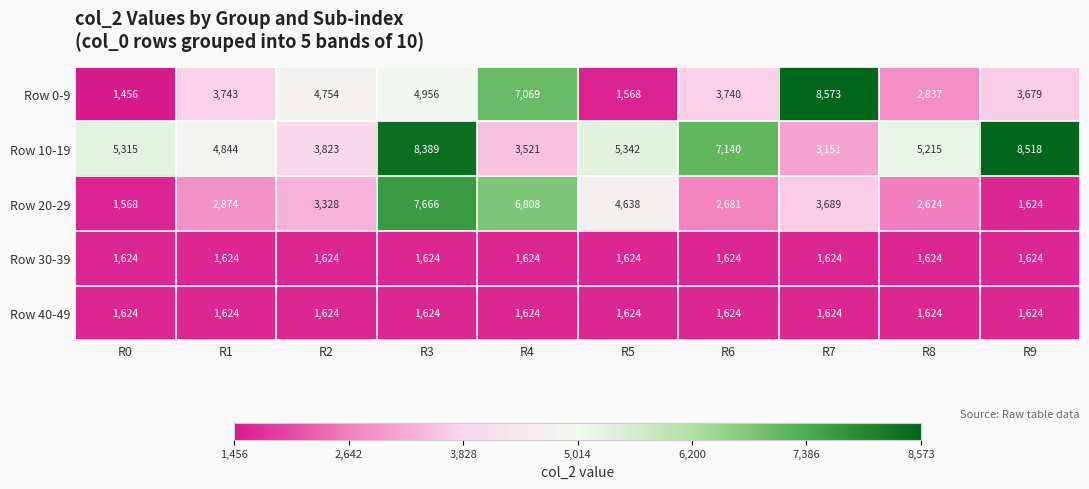

What is the difference between the highest and lowest values at R5?

3774